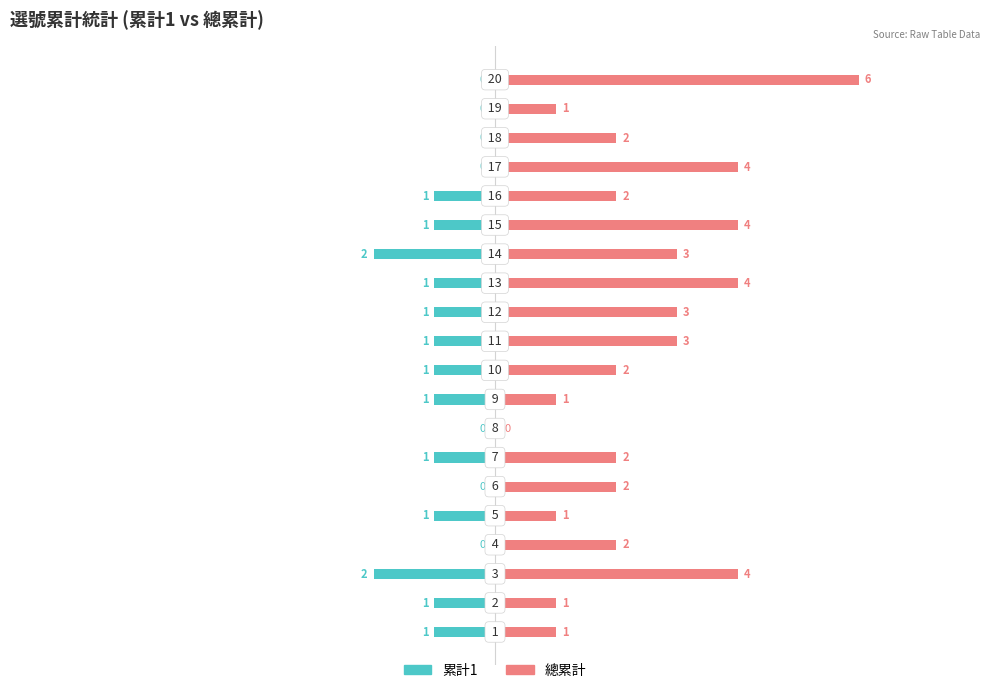

True or false: 總累計 has a value of 1 at 1.

True